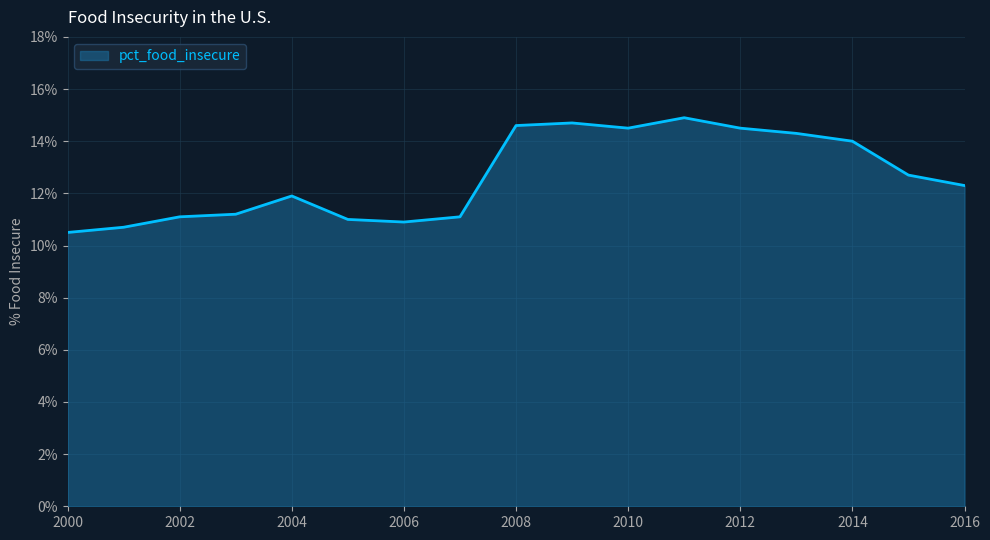

What is the greatest value displayed?

14.9